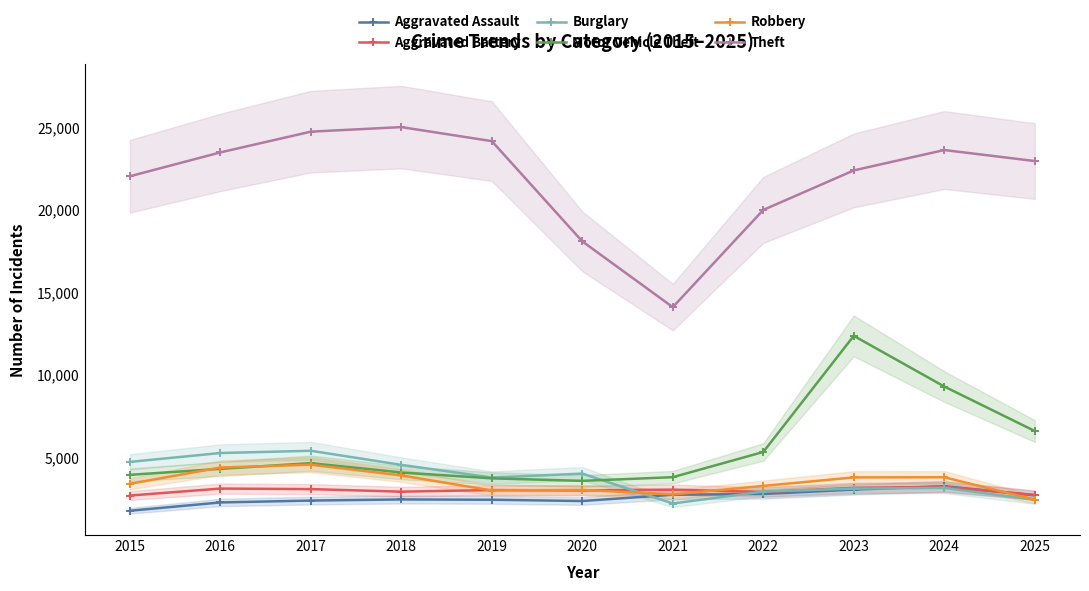

What is the smallest value displayed?

1749